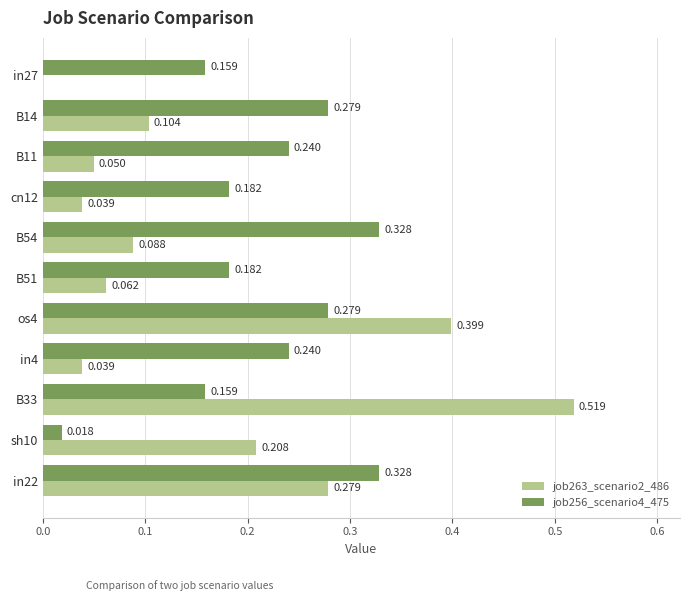

Is the value of job263_scenario2_486 at B51 greater than the value of job256_scenario4_475 at os4?

No